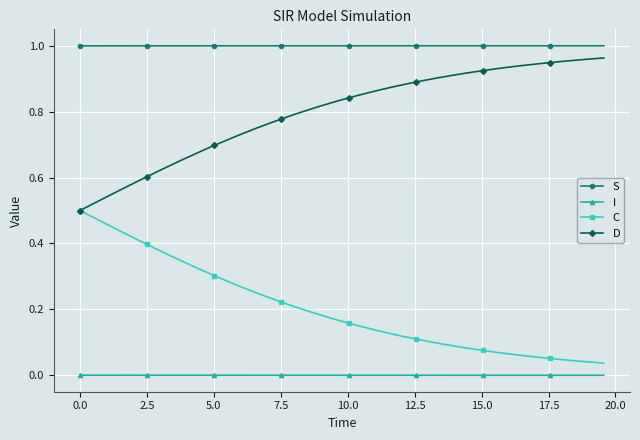

Which series has the largest total across all categories?

S